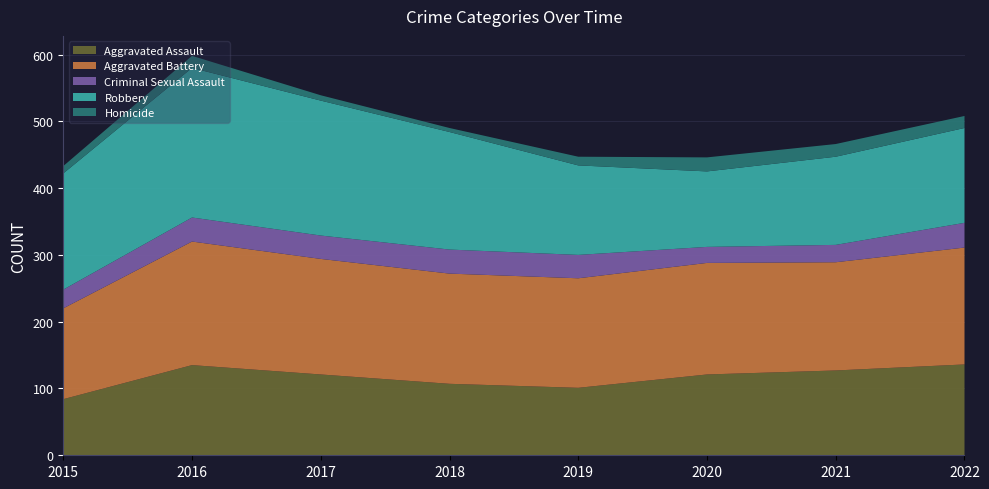

Reading left to right, what are all the values shown in this chart?

Aggravated Assault: 84	135	121	107	101	121	127	136
Aggravated Battery: 136	185	173	165	164	167	162	175
Criminal Sexual Assault: 28	36	35	36	35	24	26	37
Robbery: 174	224	202	176	134	113	132	142
Homicide: 11	18	8	6	13	21	19	18